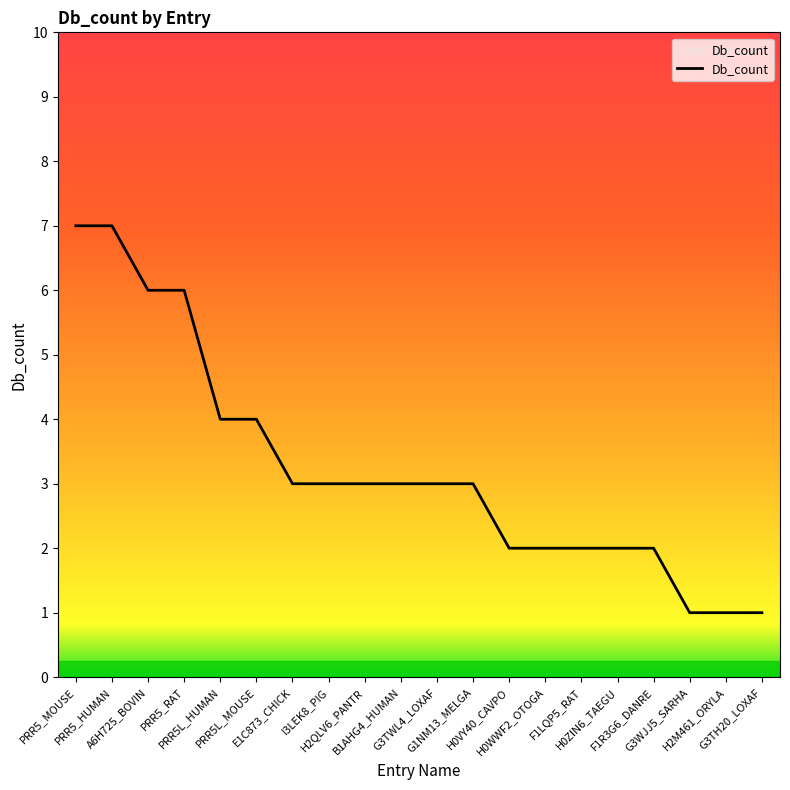

Where does the data first go above 3?

PRR5_MOUSE